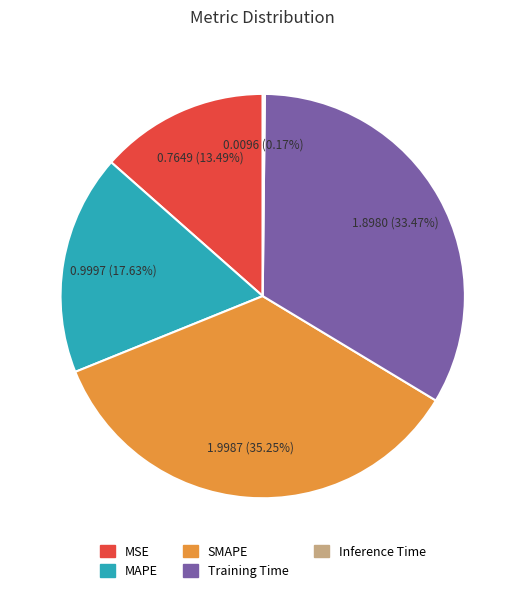

What portion of the pie excludes Training Time?

66.5%